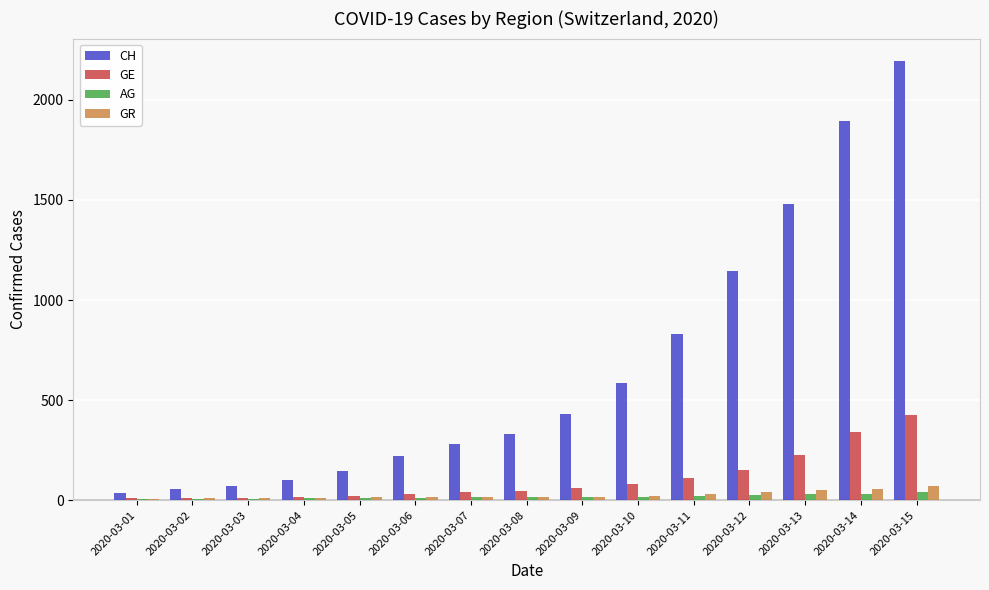

At which label does CH reach its peak?

2020-03-15